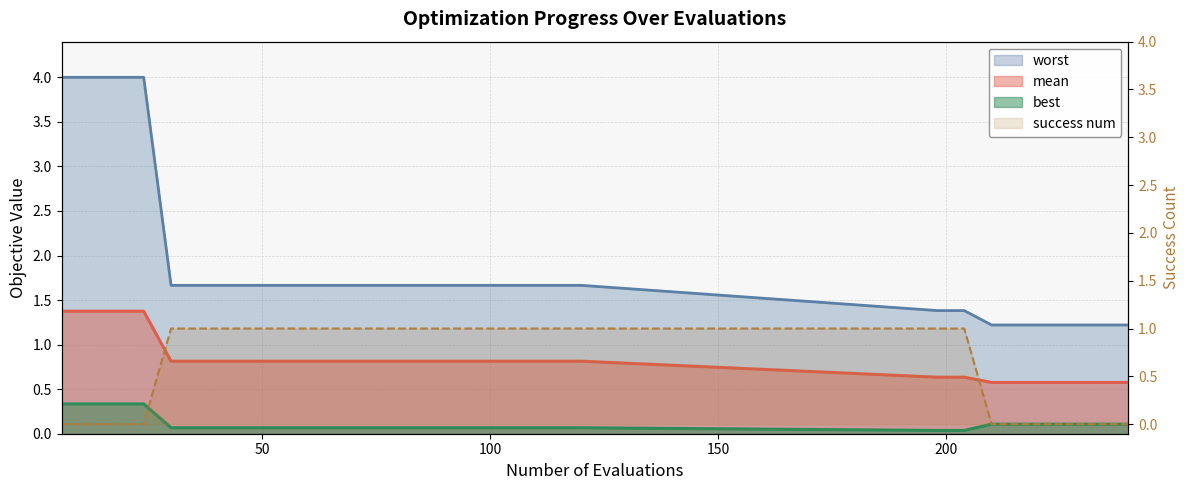

How many success num values are between 0 and 1?

28